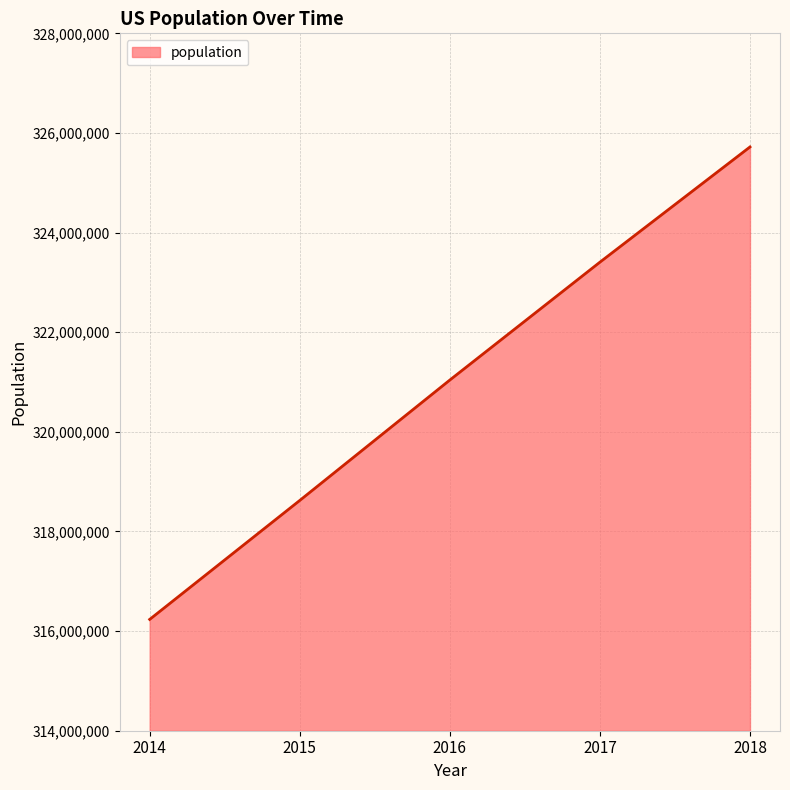

The value at 2015 is 318622525. True or false?

True